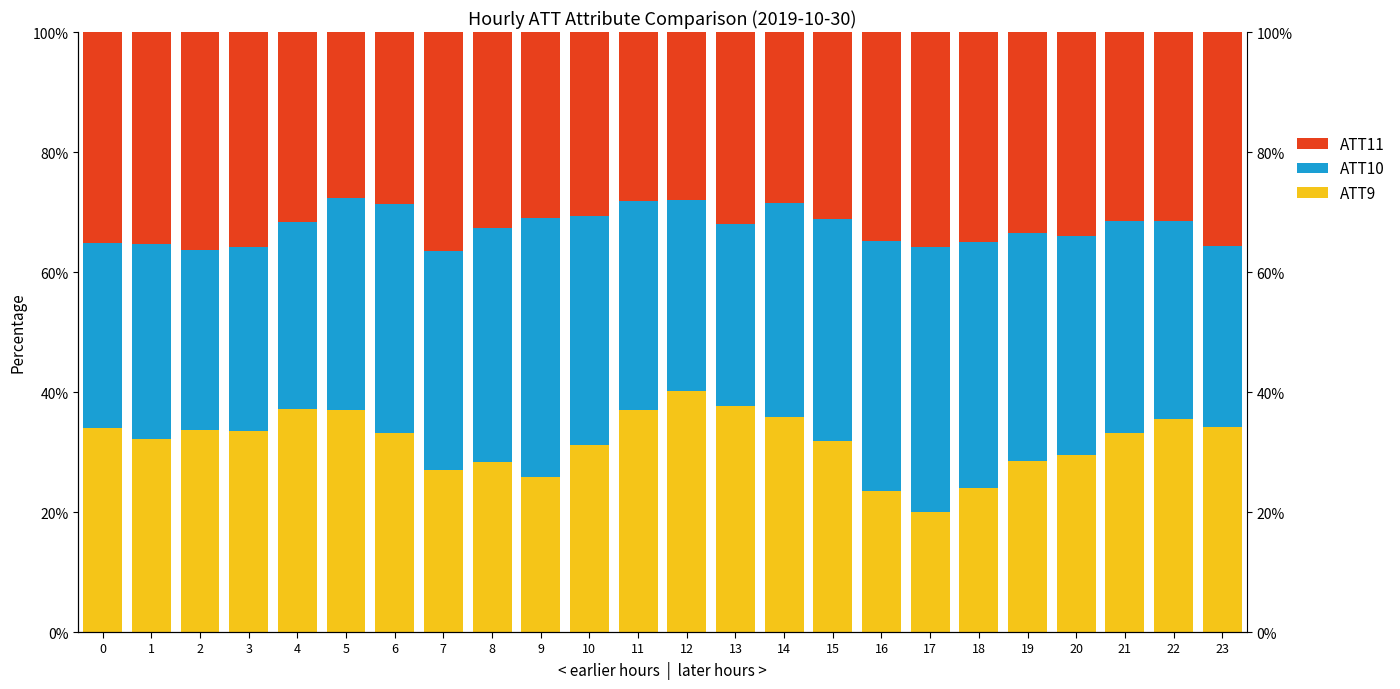

What is the spread (max minus min) of values at 17?

24.2